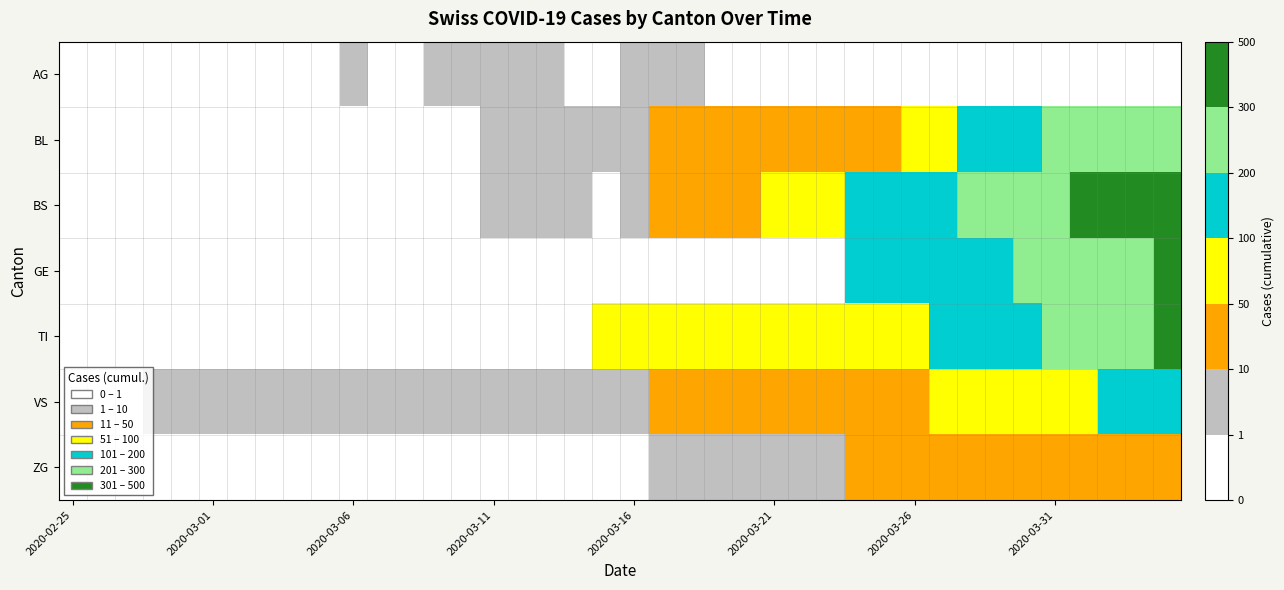

Reading right to left, extract all data points from this chart.

AG: 0	0	0	0	0	0	0	0	0	0	0	0	0	0	0	0	0	4	4	4	0	0	3	3	2	2	2	0	0	1	0	0	0	0	0	0	0	0	0	0
BL: 298	266	262	249	242	158	115	100	76	65	46	40	35	21	21	18	16	16	13	5	5	2	2	2	1	0	0	0	0	0	0	0	0	0	0	0	0	0	0	0
BS: 434	397	350	323	292	263	228	211	191	155	128	105	78	73	57	46	44	36	25	4	0	4	4	4	4	0	0	0	0	0	0	0	0	0	0	0	0	0	0	0
GE: 305	284	283	260	241	216	193	175	153	144	122	103	0	0	0	0	0	0	0	0	0	0	0	0	0	0	0	0	0	0	0	0	0	0	0	0	0	0	0	0
TI: 314	287	263	229	202	165	155	136	107	91	85	80	71	70	68	67	65	62	62	61	61	0	0	0	0	0	0	0	0	0	0	0	0	0	0	0	0	0	0	0
VS: 112	109	104	96	81	71	54	53	50	41	35	25	24	19	17	15	12	11	11	8	6	6	5	3	3	2	2	2	2	2	2	2	2	2	2	2	2	0	0	0
ZG: 46	44	41	40	39	29	21	21	18	18	18	12	5	5	5	5	5	5	1	0	0	0	0	0	0	0	0	0	0	0	0	0	0	0	0	0	0	0	0	0